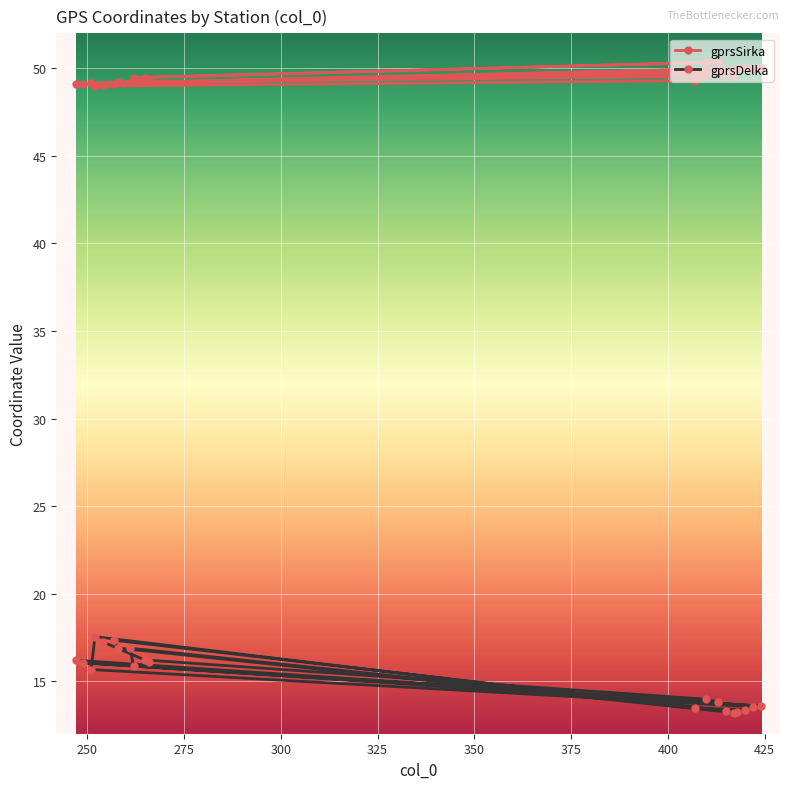

What is the value of the gprsSirka point at the 1st from the left?

49.1